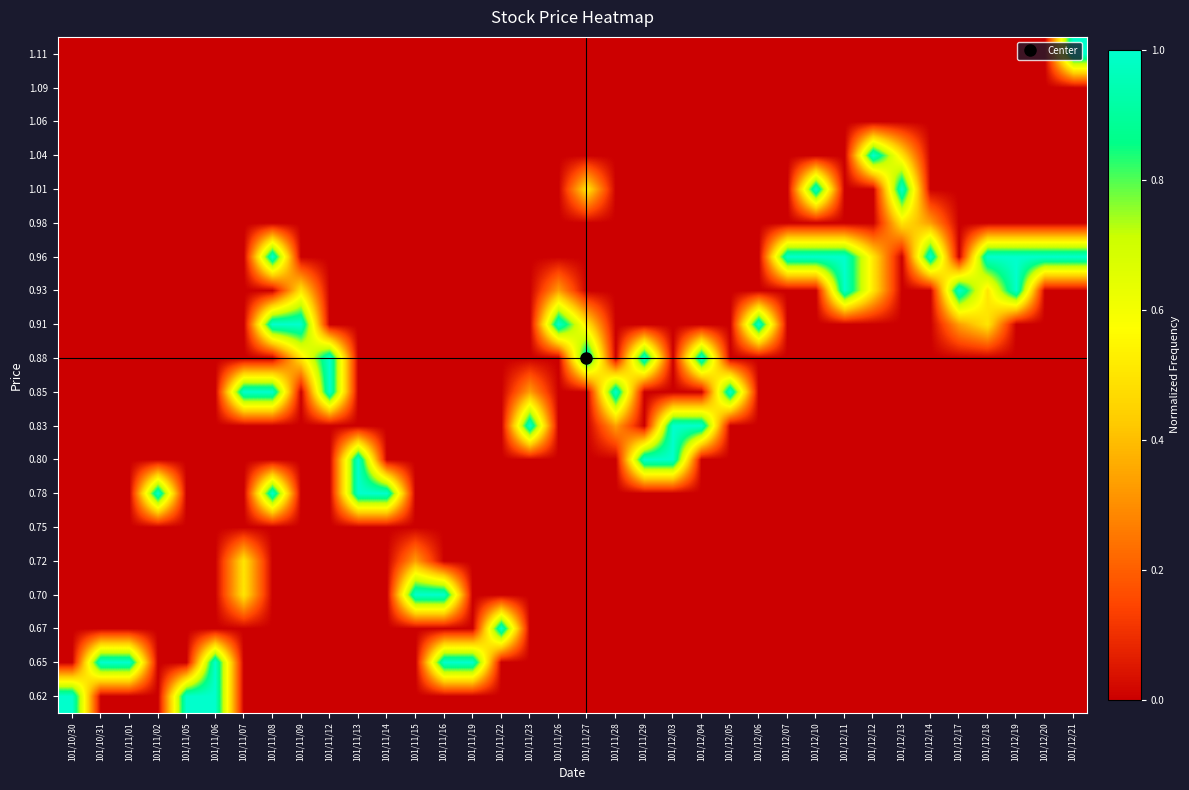

Reading left to right, what are all the values shown in this chart?

0.62: 101/10/30=1.0	101/10/31=0.0	101/11/01=0.0	101/11/02=0.0	101/11/05=1.0	101/11/06=1.0	101/11/07=0.0	101/11/08=0.0	101/11/09=0.0	101/11/12=0.0	101/11/13=0.0	101/11/14=0.0	101/11/15=0.0	101/11/16=0.0	101/11/19=0.0	101/11/22=0.0	101/11/23=0.0	101/11/26=0.0	101/11/27=0.0	101/11/28=0.0	101/11/29=0.0	101/12/03=0.0	101/12/04=0.0	101/12/05=0.0	101/12/06=0.0	101/12/07=0.0	101/12/10=0.0	101/12/11=0.0	101/12/12=0.0	101/12/13=0.0	101/12/14=0.0	101/12/17=0.0	101/12/18=0.0	101/12/19=0.0	101/12/20=0.0	101/12/21=0.0
0.65: 101/10/30=0.0	101/10/31=1.0	101/11/01=1.0	101/11/02=0.0	101/11/05=0.0	101/11/06=1.0	101/11/07=0.0	101/11/08=0.0	101/11/09=0.0	101/11/12=0.0	101/11/13=0.0	101/11/14=0.0	101/11/15=0.0	101/11/16=1.0	101/11/19=1.0	101/11/22=0.0	101/11/23=0.0	101/11/26=0.0	101/11/27=0.0	101/11/28=0.0	101/11/29=0.0	101/12/03=0.0	101/12/04=0.0	101/12/05=0.0	101/12/06=0.0	101/12/07=0.0	101/12/10=0.0	101/12/11=0.0	101/12/12=0.0	101/12/13=0.0	101/12/14=0.0	101/12/17=0.0	101/12/18=0.0	101/12/19=0.0	101/12/20=0.0	101/12/21=0.0
0.67: 101/10/30=0.0	101/10/31=0.0	101/11/01=0.0	101/11/02=0.0	101/11/05=0.0	101/11/06=0.0	101/11/07=0.0	101/11/08=0.0	101/11/09=0.0	101/11/12=0.0	101/11/13=0.0	101/11/14=0.0	101/11/15=0.0	101/11/16=0.0	101/11/19=0.0	101/11/22=1.0	101/11/23=0.0	101/11/26=0.0	101/11/27=0.0	101/11/28=0.0	101/11/29=0.0	101/12/03=0.0	101/12/04=0.0	101/12/05=0.0	101/12/06=0.0	101/12/07=0.0	101/12/10=0.0	101/12/11=0.0	101/12/12=0.0	101/12/13=0.0	101/12/14=0.0	101/12/17=0.0	101/12/18=0.0	101/12/19=0.0	101/12/20=0.0	101/12/21=0.0
0.70: 101/10/30=0.0	101/10/31=0.0	101/11/01=0.0	101/11/02=0.0	101/11/05=0.0	101/11/06=0.0	101/11/07=0.5	101/11/08=0.0	101/11/09=0.0	101/11/12=0.0	101/11/13=0.0	101/11/14=0.0	101/11/15=1.0	101/11/16=1.0	101/11/19=0.0	101/11/22=0.0	101/11/23=0.0	101/11/26=0.0	101/11/27=0.0	101/11/28=0.0	101/11/29=0.0	101/12/03=0.0	101/12/04=0.0	101/12/05=0.0	101/12/06=0.0	101/12/07=0.0	101/12/10=0.0	101/12/11=0.0	101/12/12=0.0	101/12/13=0.0	101/12/14=0.0	101/12/17=0.0	101/12/18=0.0	101/12/19=0.0	101/12/20=0.0	101/12/21=0.0
0.72: 101/10/30=0.0	101/10/31=0.0	101/11/01=0.0	101/11/02=0.0	101/11/05=0.0	101/11/06=0.0	101/11/07=0.5	101/11/08=0.0	101/11/09=0.0	101/11/12=0.0	101/11/13=0.0	101/11/14=0.0	101/11/15=0.3	101/11/16=0.0	101/11/19=0.0	101/11/22=0.0	101/11/23=0.0	101/11/26=0.0	101/11/27=0.0	101/11/28=0.0	101/11/29=0.0	101/12/03=0.0	101/12/04=0.0	101/12/05=0.0	101/12/06=0.0	101/12/07=0.0	101/12/10=0.0	101/12/11=0.0	101/12/12=0.0	101/12/13=0.0	101/12/14=0.0	101/12/17=0.0	101/12/18=0.0	101/12/19=0.0	101/12/20=0.0	101/12/21=0.0
0.75: 101/10/30=0.0	101/10/31=0.0	101/11/01=0.0	101/11/02=0.0	101/11/05=0.0	101/11/06=0.0	101/11/07=0.0	101/11/08=0.0	101/11/09=0.0	101/11/12=0.0	101/11/13=0.0	101/11/14=0.0	101/11/15=0.0	101/11/16=0.0	101/11/19=0.0	101/11/22=0.0	101/11/23=0.0	101/11/26=0.0	101/11/27=0.0	101/11/28=0.0	101/11/29=0.0	101/12/03=0.0	101/12/04=0.0	101/12/05=0.0	101/12/06=0.0	101/12/07=0.0	101/12/10=0.0	101/12/11=0.0	101/12/12=0.0	101/12/13=0.0	101/12/14=0.0	101/12/17=0.0	101/12/18=0.0	101/12/19=0.0	101/12/20=0.0	101/12/21=0.0
0.78: 101/10/30=0.0	101/10/31=0.0	101/11/01=0.0	101/11/02=1.0	101/11/05=0.0	101/11/06=0.0	101/11/07=0.0	101/11/08=1.0	101/11/09=0.0	101/11/12=0.0	101/11/13=1.0	101/11/14=1.0	101/11/15=0.0	101/11/16=0.0	101/11/19=0.0	101/11/22=0.0	101/11/23=0.0	101/11/26=0.0	101/11/27=0.0	101/11/28=0.0	101/11/29=0.0	101/12/03=0.0	101/12/04=0.0	101/12/05=0.0	101/12/06=0.0	101/12/07=0.0	101/12/10=0.0	101/12/11=0.0	101/12/12=0.0	101/12/13=0.0	101/12/14=0.0	101/12/17=0.0	101/12/18=0.0	101/12/19=0.0	101/12/20=0.0	101/12/21=0.0
0.80: 101/10/30=0.0	101/10/31=0.0	101/11/01=0.0	101/11/02=0.0	101/11/05=0.0	101/11/06=0.0	101/11/07=0.0	101/11/08=0.0	101/11/09=0.0	101/11/12=0.0	101/11/13=1.0	101/11/14=0.0	101/11/15=0.0	101/11/16=0.0	101/11/19=0.0	101/11/22=0.0	101/11/23=0.0	101/11/26=0.0	101/11/27=0.0	101/11/28=0.0	101/11/29=1.0	101/12/03=1.0	101/12/04=0.0	101/12/05=0.0	101/12/06=0.0	101/12/07=0.0	101/12/10=0.0	101/12/11=0.0	101/12/12=0.0	101/12/13=0.0	101/12/14=0.0	101/12/17=0.0	101/12/18=0.0	101/12/19=0.0	101/12/20=0.0	101/12/21=0.0
0.83: 101/10/30=0.0	101/10/31=0.0	101/11/01=0.0	101/11/02=0.0	101/11/05=0.0	101/11/06=0.0	101/11/07=0.0	101/11/08=0.0	101/11/09=0.0	101/11/12=0.0	101/11/13=0.0	101/11/14=0.0	101/11/15=0.0	101/11/16=0.0	101/11/19=0.0	101/11/22=0.0	101/11/23=1.0	101/11/26=0.0	101/11/27=0.0	101/11/28=0.3	101/11/29=0.0	101/12/03=1.0	101/12/04=1.0	101/12/05=0.0	101/12/06=0.0	101/12/07=0.0	101/12/10=0.0	101/12/11=0.0	101/12/12=0.0	101/12/13=0.0	101/12/14=0.0	101/12/17=0.0	101/12/18=0.0	101/12/19=0.0	101/12/20=0.0	101/12/21=0.0
0.85: 101/10/30=0.0	101/10/31=0.0	101/11/01=0.0	101/11/02=0.0	101/11/05=0.0	101/11/06=0.0	101/11/07=1.0	101/11/08=1.0	101/11/09=0.0	101/11/12=1.0	101/11/13=0.0	101/11/14=0.0	101/11/15=0.0	101/11/16=0.0	101/11/19=0.0	101/11/22=0.0	101/11/23=0.3	101/11/26=0.0	101/11/27=0.0	101/11/28=1.0	101/11/29=0.0	101/12/03=0.0	101/12/04=0.0	101/12/05=1.0	101/12/06=0.0	101/12/07=0.0	101/12/10=0.0	101/12/11=0.0	101/12/12=0.0	101/12/13=0.0	101/12/14=0.0	101/12/17=0.0	101/12/18=0.0	101/12/19=0.0	101/12/20=0.0	101/12/21=0.0
0.88: 101/10/30=0.0	101/10/31=0.0	101/11/01=0.0	101/11/02=0.0	101/11/05=0.0	101/11/06=0.0	101/11/07=0.0	101/11/08=0.0	101/11/09=0.5	101/11/12=1.0	101/11/13=0.0	101/11/14=0.0	101/11/15=0.0	101/11/16=0.0	101/11/19=0.0	101/11/22=0.0	101/11/23=0.0	101/11/26=0.0	101/11/27=1.0	101/11/28=0.0	101/11/29=1.0	101/12/03=0.0	101/12/04=1.0	101/12/05=0.0	101/12/06=0.0	101/12/07=0.0	101/12/10=0.0	101/12/11=0.0	101/12/12=0.0	101/12/13=0.0	101/12/14=0.0	101/12/17=0.0	101/12/18=0.0	101/12/19=0.0	101/12/20=0.0	101/12/21=0.0
0.91: 101/10/30=0.0	101/10/31=0.0	101/11/01=0.0	101/11/02=0.0	101/11/05=0.0	101/11/06=0.0	101/11/07=0.0	101/11/08=1.0	101/11/09=1.0	101/11/12=0.0	101/11/13=0.0	101/11/14=0.0	101/11/15=0.0	101/11/16=0.0	101/11/19=0.0	101/11/22=0.0	101/11/23=0.0	101/11/26=1.0	101/11/27=0.5	101/11/28=0.0	101/11/29=0.0	101/12/03=0.0	101/12/04=0.0	101/12/05=0.0	101/12/06=1.0	101/12/07=0.0	101/12/10=0.0	101/12/11=0.0	101/12/12=0.0	101/12/13=0.0	101/12/14=0.0	101/12/17=0.3	101/12/18=0.5	101/12/19=0.0	101/12/20=0.0	101/12/21=0.0
0.93: 101/10/30=0.0	101/10/31=0.0	101/11/01=0.0	101/11/02=0.0	101/11/05=0.0	101/11/06=0.0	101/11/07=0.0	101/11/08=0.0	101/11/09=0.5	101/11/12=0.0	101/11/13=0.0	101/11/14=0.0	101/11/15=0.0	101/11/16=0.0	101/11/19=0.0	101/11/22=0.0	101/11/23=0.0	101/11/26=0.3	101/11/27=0.0	101/11/28=0.0	101/11/29=0.0	101/12/03=0.0	101/12/04=0.0	101/12/05=0.0	101/12/06=0.0	101/12/07=0.0	101/12/10=0.0	101/12/11=1.0	101/12/12=0.5	101/12/13=0.0	101/12/14=0.0	101/12/17=1.0	101/12/18=0.5	101/12/19=1.0	101/12/20=0.0	101/12/21=0.0
0.96: 101/10/30=0.0	101/10/31=0.0	101/11/01=0.0	101/11/02=0.0	101/11/05=0.0	101/11/06=0.0	101/11/07=0.0	101/11/08=1.0	101/11/09=0.0	101/11/12=0.0	101/11/13=0.0	101/11/14=0.0	101/11/15=0.0	101/11/16=0.0	101/11/19=0.0	101/11/22=0.0	101/11/23=0.0	101/11/26=0.0	101/11/27=0.0	101/11/28=0.0	101/11/29=0.0	101/12/03=0.0	101/12/04=0.0	101/12/05=0.0	101/12/06=0.0	101/12/07=1.0	101/12/10=1.0	101/12/11=1.0	101/12/12=0.5	101/12/13=0.0	101/12/14=1.0	101/12/17=0.0	101/12/18=1.0	101/12/19=1.0	101/12/20=1.0	101/12/21=1.0
0.98: 101/10/30=0.0	101/10/31=0.0	101/11/01=0.0	101/11/02=0.0	101/11/05=0.0	101/11/06=0.0	101/11/07=0.0	101/11/08=0.0	101/11/09=0.0	101/11/12=0.0	101/11/13=0.0	101/11/14=0.0	101/11/15=0.0	101/11/16=0.0	101/11/19=0.0	101/11/22=0.0	101/11/23=0.0	101/11/26=0.0	101/11/27=0.0	101/11/28=0.0	101/11/29=0.0	101/12/03=0.0	101/12/04=0.0	101/12/05=0.0	101/12/06=0.0	101/12/07=0.0	101/12/10=0.0	101/12/11=0.0	101/12/12=0.0	101/12/13=0.5	101/12/14=0.3	101/12/17=0.0	101/12/18=0.0	101/12/19=0.0	101/12/20=0.0	101/12/21=0.0
1.01: 101/10/30=0.0	101/10/31=0.0	101/11/01=0.0	101/11/02=0.0	101/11/05=0.0	101/11/06=0.0	101/11/07=0.0	101/11/08=0.0	101/11/09=0.0	101/11/12=0.0	101/11/13=0.0	101/11/14=0.0	101/11/15=0.0	101/11/16=0.0	101/11/19=0.0	101/11/22=0.0	101/11/23=0.0	101/11/26=0.0	101/11/27=0.5	101/11/28=0.0	101/11/29=0.0	101/12/03=0.0	101/12/04=0.0	101/12/05=0.0	101/12/06=0.0	101/12/07=0.0	101/12/10=1.0	101/12/11=0.0	101/12/12=0.0	101/12/13=1.0	101/12/14=0.0	101/12/17=0.0	101/12/18=0.0	101/12/19=0.0	101/12/20=0.0	101/12/21=0.0
1.04: 101/10/30=0.0	101/10/31=0.0	101/11/01=0.0	101/11/02=0.0	101/11/05=0.0	101/11/06=0.0	101/11/07=0.0	101/11/08=0.0	101/11/09=0.0	101/11/12=0.0	101/11/13=0.0	101/11/14=0.0	101/11/15=0.0	101/11/16=0.0	101/11/19=0.0	101/11/22=0.0	101/11/23=0.0	101/11/26=0.0	101/11/27=0.0	101/11/28=0.0	101/11/29=0.0	101/12/03=0.0	101/12/04=0.0	101/12/05=0.0	101/12/06=0.0	101/12/07=0.0	101/12/10=0.0	101/12/11=0.0	101/12/12=1.0	101/12/13=0.5	101/12/14=0.0	101/12/17=0.0	101/12/18=0.0	101/12/19=0.0	101/12/20=0.0	101/12/21=0.0
1.06: 101/10/30=0.0	101/10/31=0.0	101/11/01=0.0	101/11/02=0.0	101/11/05=0.0	101/11/06=0.0	101/11/07=0.0	101/11/08=0.0	101/11/09=0.0	101/11/12=0.0	101/11/13=0.0	101/11/14=0.0	101/11/15=0.0	101/11/16=0.0	101/11/19=0.0	101/11/22=0.0	101/11/23=0.0	101/11/26=0.0	101/11/27=0.0	101/11/28=0.0	101/11/29=0.0	101/12/03=0.0	101/12/04=0.0	101/12/05=0.0	101/12/06=0.0	101/12/07=0.0	101/12/10=0.0	101/12/11=0.0	101/12/12=0.0	101/12/13=0.0	101/12/14=0.0	101/12/17=0.0	101/12/18=0.0	101/12/19=0.0	101/12/20=0.0	101/12/21=0.0
1.09: 101/10/30=0.0	101/10/31=0.0	101/11/01=0.0	101/11/02=0.0	101/11/05=0.0	101/11/06=0.0	101/11/07=0.0	101/11/08=0.0	101/11/09=0.0	101/11/12=0.0	101/11/13=0.0	101/11/14=0.0	101/11/15=0.0	101/11/16=0.0	101/11/19=0.0	101/11/22=0.0	101/11/23=0.0	101/11/26=0.0	101/11/27=0.0	101/11/28=0.0	101/11/29=0.0	101/12/03=0.0	101/12/04=0.0	101/12/05=0.0	101/12/06=0.0	101/12/07=0.0	101/12/10=0.0	101/12/11=0.0	101/12/12=0.0	101/12/13=0.0	101/12/14=0.0	101/12/17=0.0	101/12/18=0.0	101/12/19=0.0	101/12/20=0.0	101/12/21=0.0
1.11: 101/10/30=0.0	101/10/31=0.0	101/11/01=0.0	101/11/02=0.0	101/11/05=0.0	101/11/06=0.0	101/11/07=0.0	101/11/08=0.0	101/11/09=0.0	101/11/12=0.0	101/11/13=0.0	101/11/14=0.0	101/11/15=0.0	101/11/16=0.0	101/11/19=0.0	101/11/22=0.0	101/11/23=0.0	101/11/26=0.0	101/11/27=0.0	101/11/28=0.0	101/11/29=0.0	101/12/03=0.0	101/12/04=0.0	101/12/05=0.0	101/12/06=0.0	101/12/07=0.0	101/12/10=0.0	101/12/11=0.0	101/12/12=0.0	101/12/13=0.0	101/12/14=0.0	101/12/17=0.0	101/12/18=0.0	101/12/19=0.0	101/12/20=0.0	101/12/21=1.0